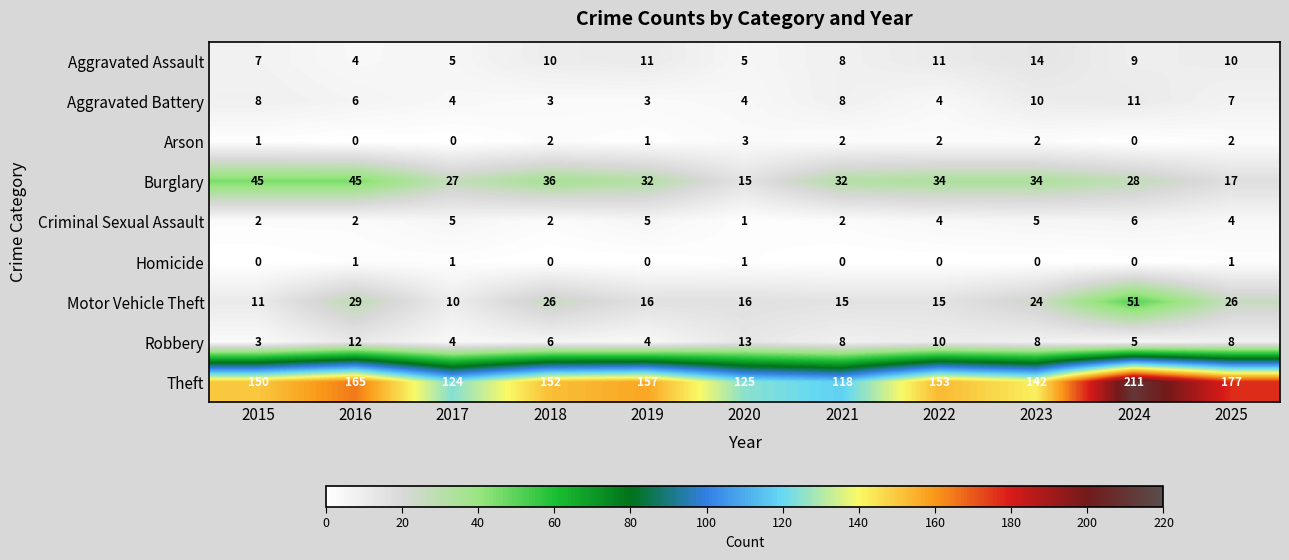

True or false: Theft has a value of 86 at 2018.

False